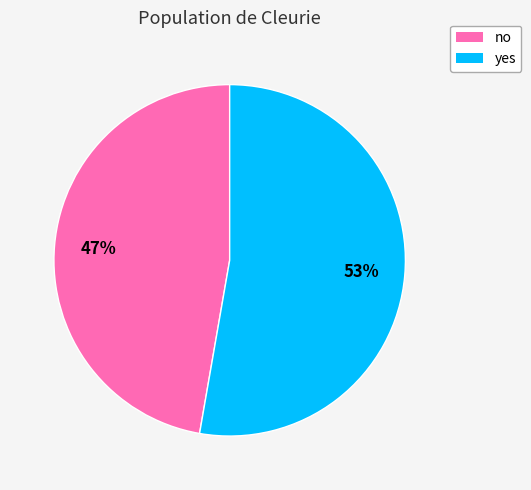

Which slice is the largest?

yes